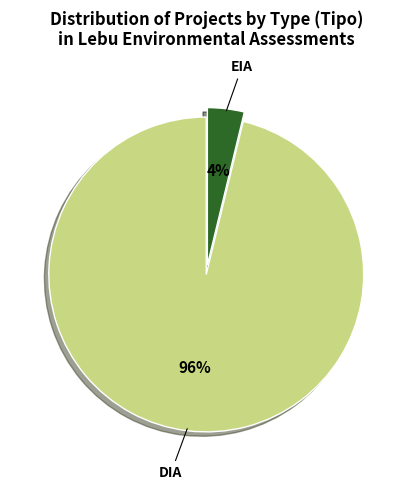

Does any single category account for the majority?

Yes